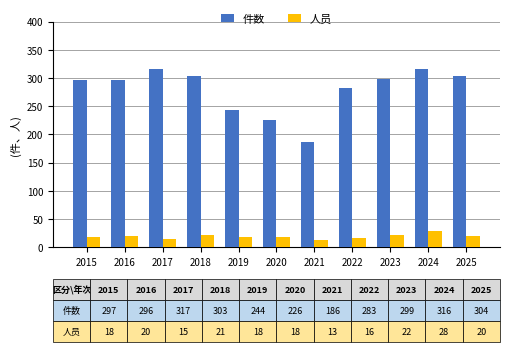

What is the maximum value shown in the chart?

317